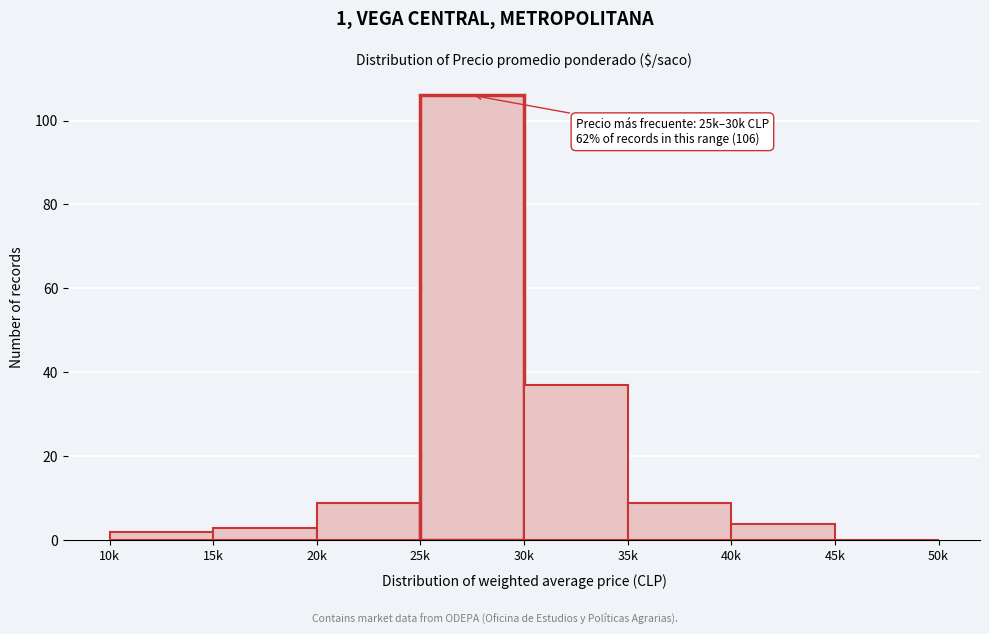

Reading right to left, transcribe all the data shown in this chart.

45k=0	40k=4	35k=9	30k=37	25k=106	20k=9	15k=3	10k=2